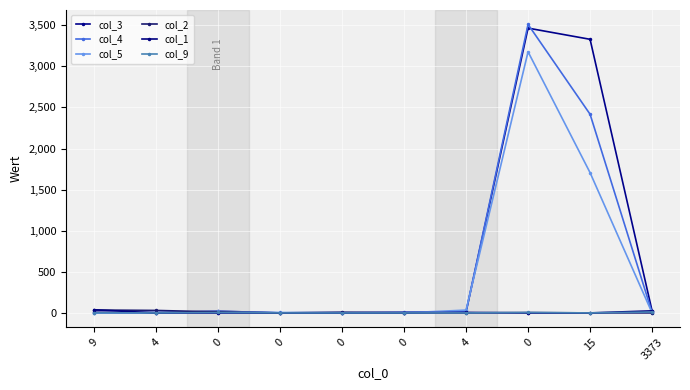

What is the sum of all col_5 values?

4951